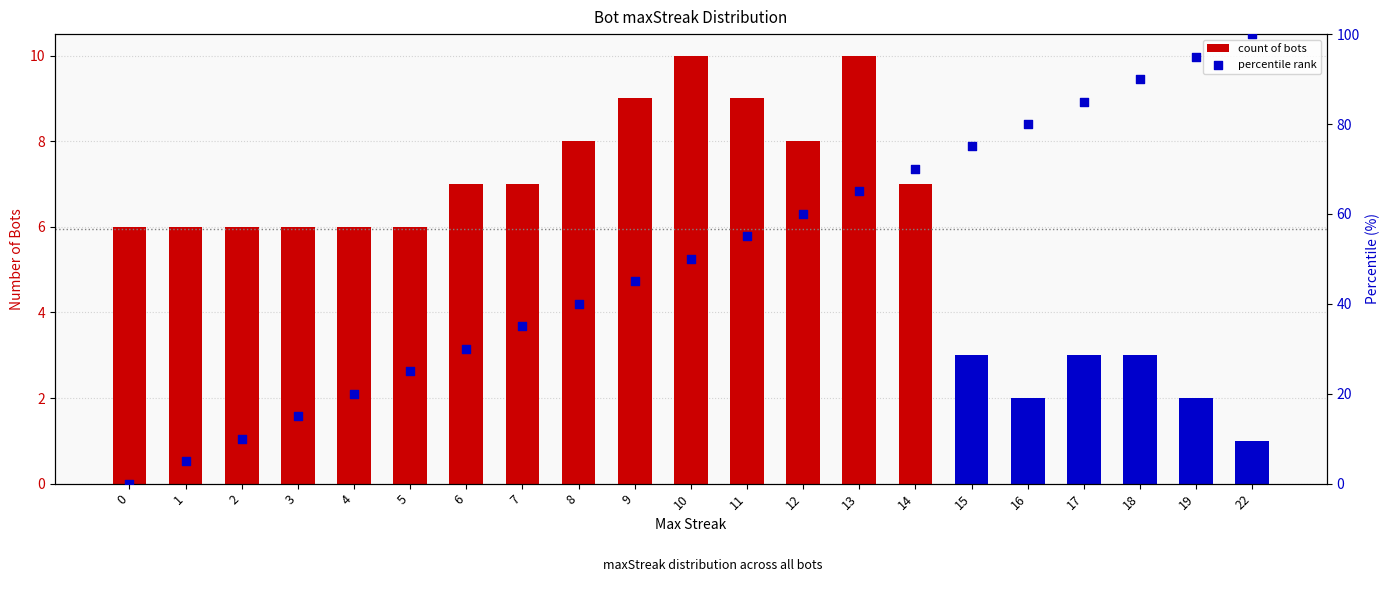

Which series reaches the minimum Y coordinate?

percentile rank